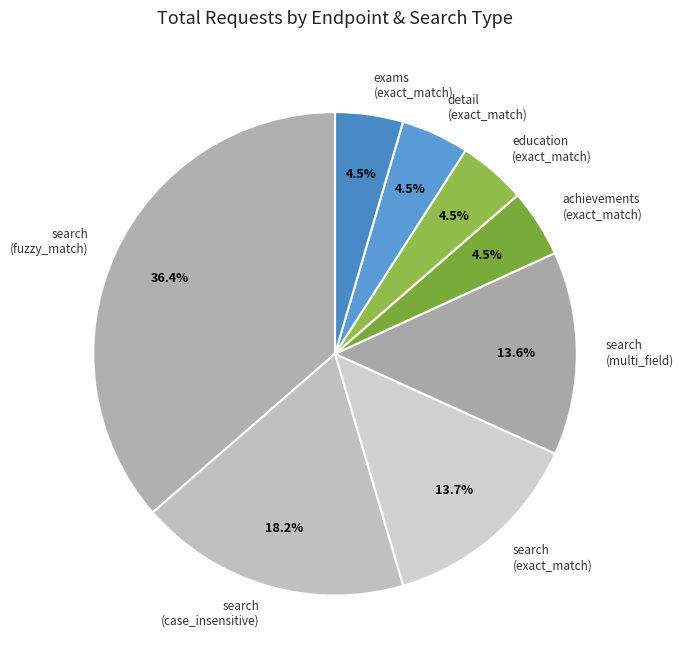

To the nearest percent, what is the average slice percentage?

12%